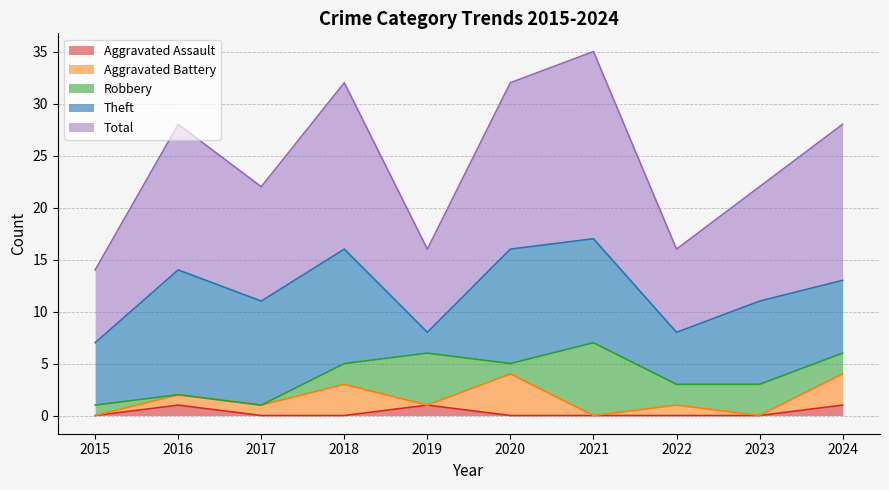

The Aggravated Assault series shows 0 at 2023. True or false?

True